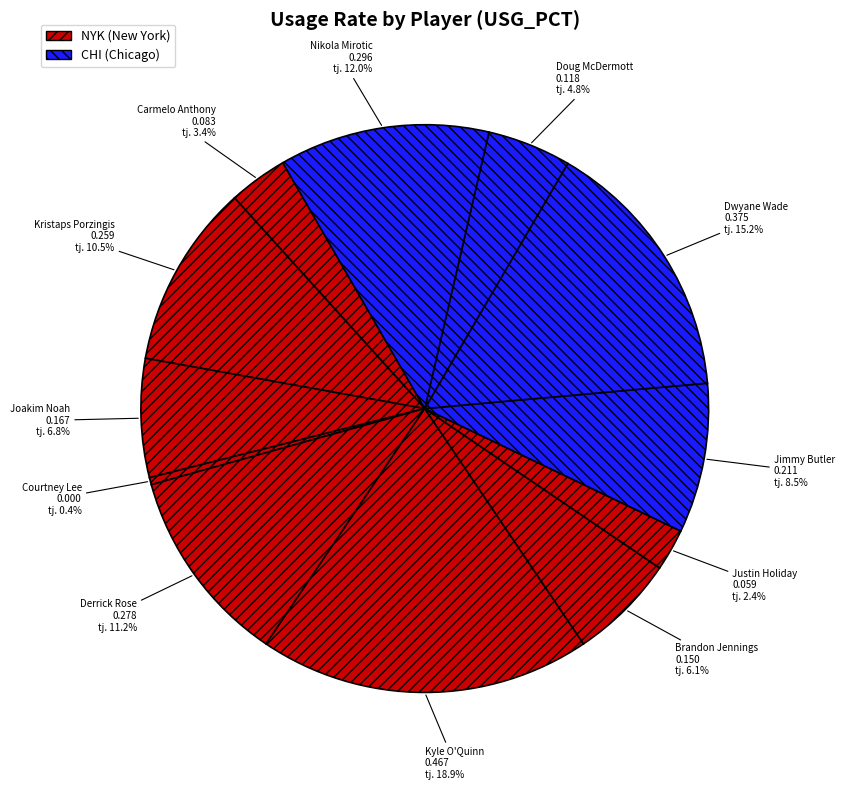

What percentage do Brandon Jennings and Jimmy Butler together represent?

14.7%